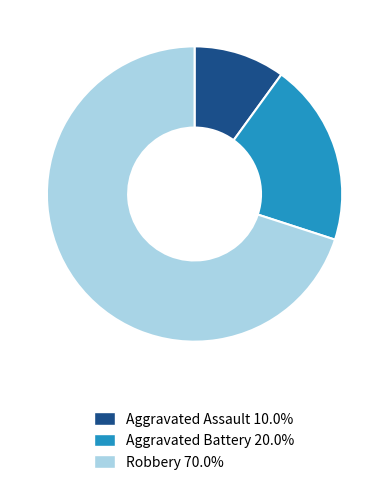

Count the number of slices in the pie.

3